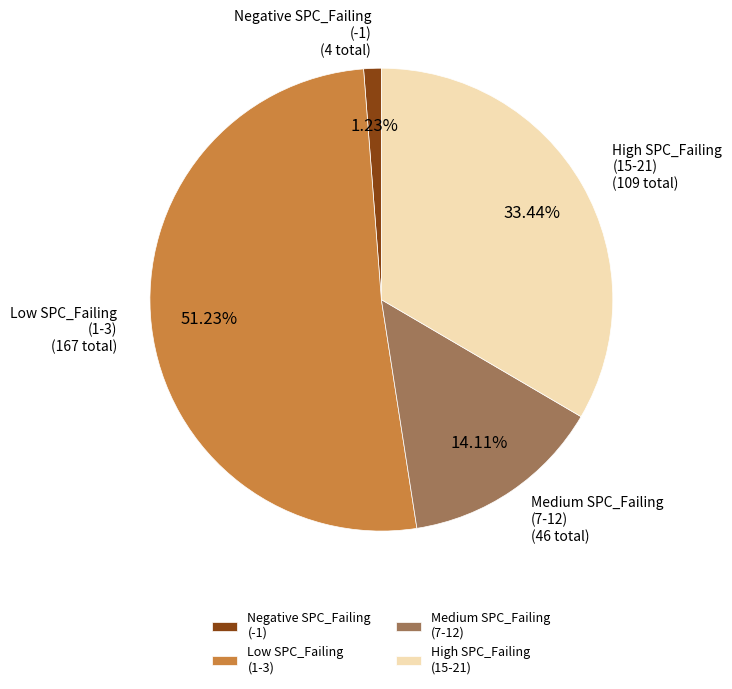

Does any single category account for the majority?

Yes